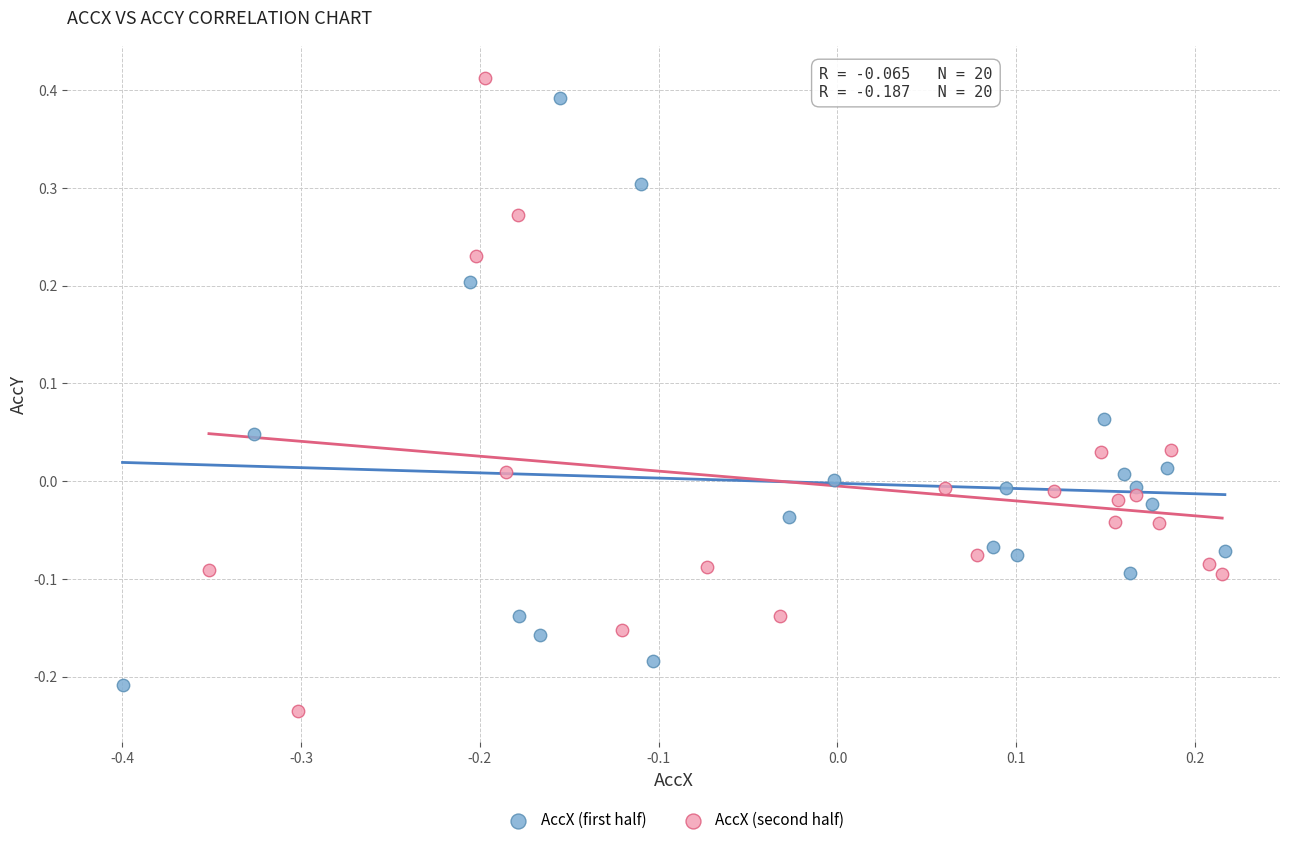

Which series has the largest Y range (max minus min)?

AccX (second half)